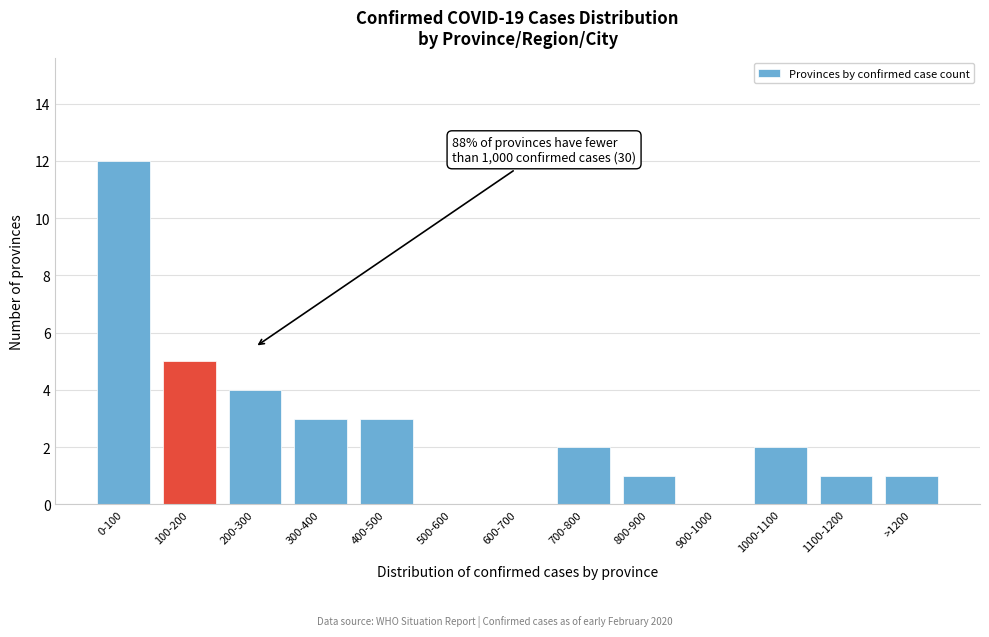

Reading left to right, list all the values displayed in this chart.

0-100=12	100-200=5	200-300=4	300-400=3	400-500=3	500-600=0	600-700=0	700-800=2	800-900=1	900-1000=0	1000-1100=2	1100-1200=1	>1200=1